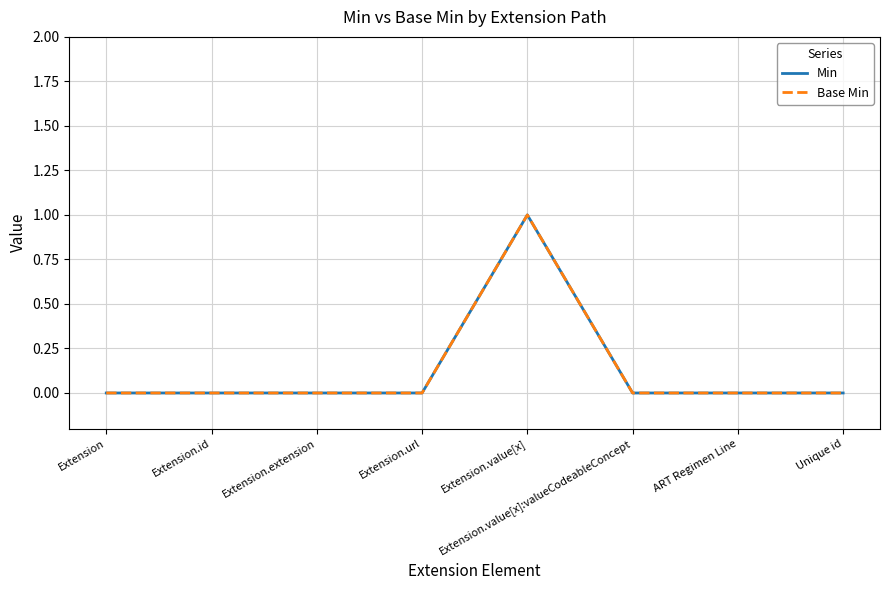

Which has a higher value, Extension or Extension.extension?

Extension